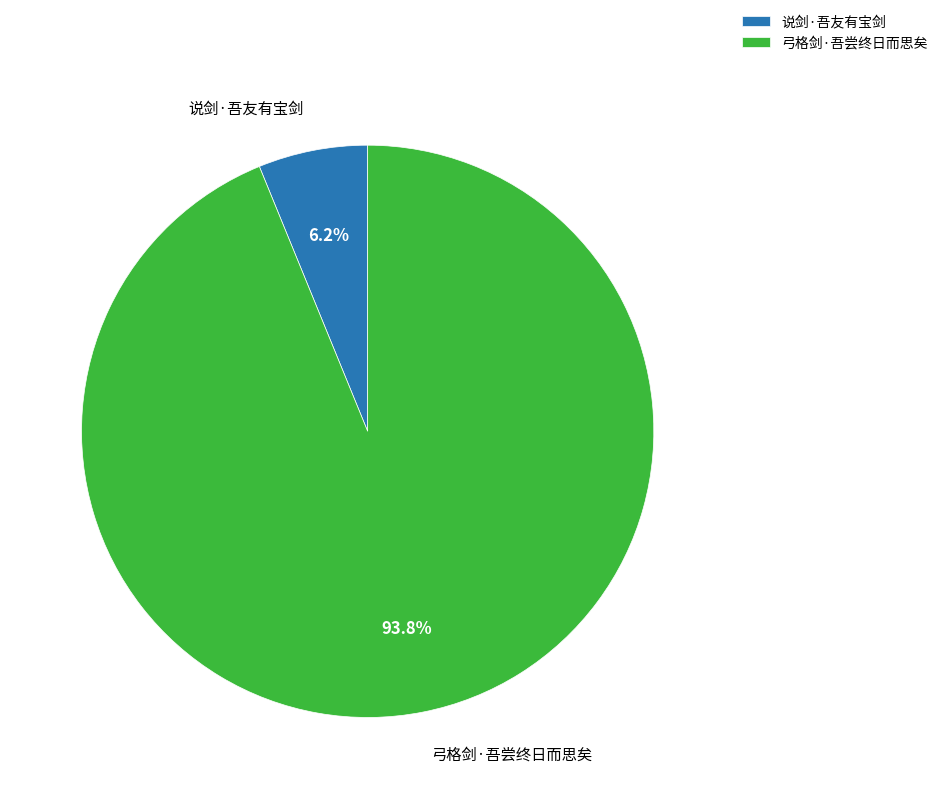

Combined, do 说剑·吾友有宝剑 and 弓格剑·吾尝终日而思矣 account for over 50%?

Yes